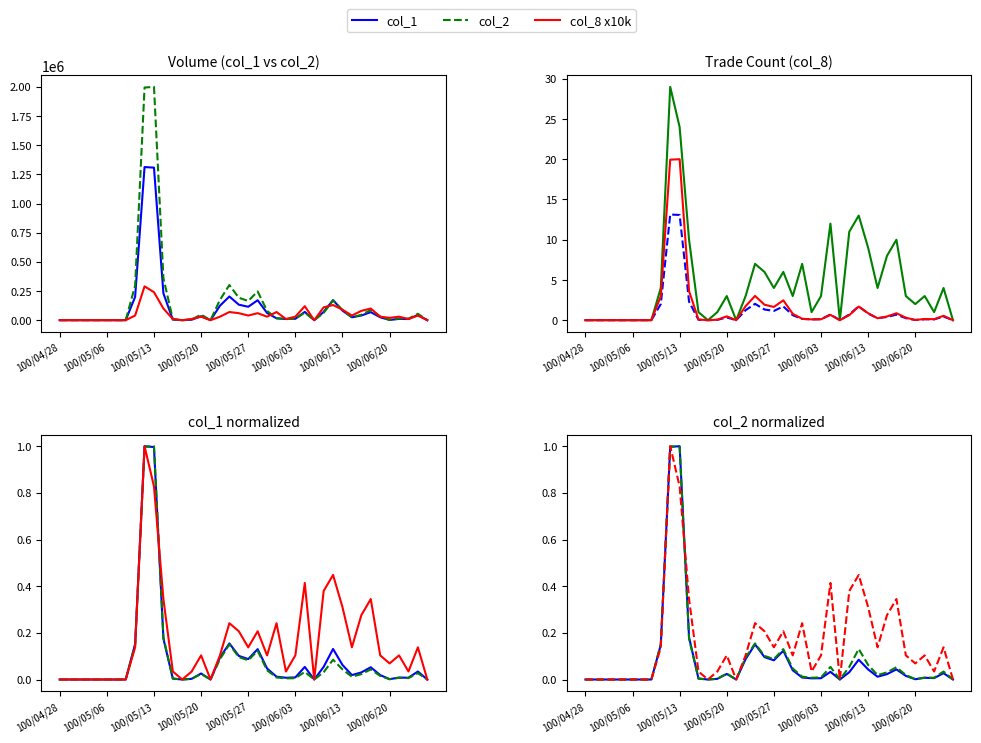

List the series in order of their overall mean, highest first.

col_2, col_1, col_8